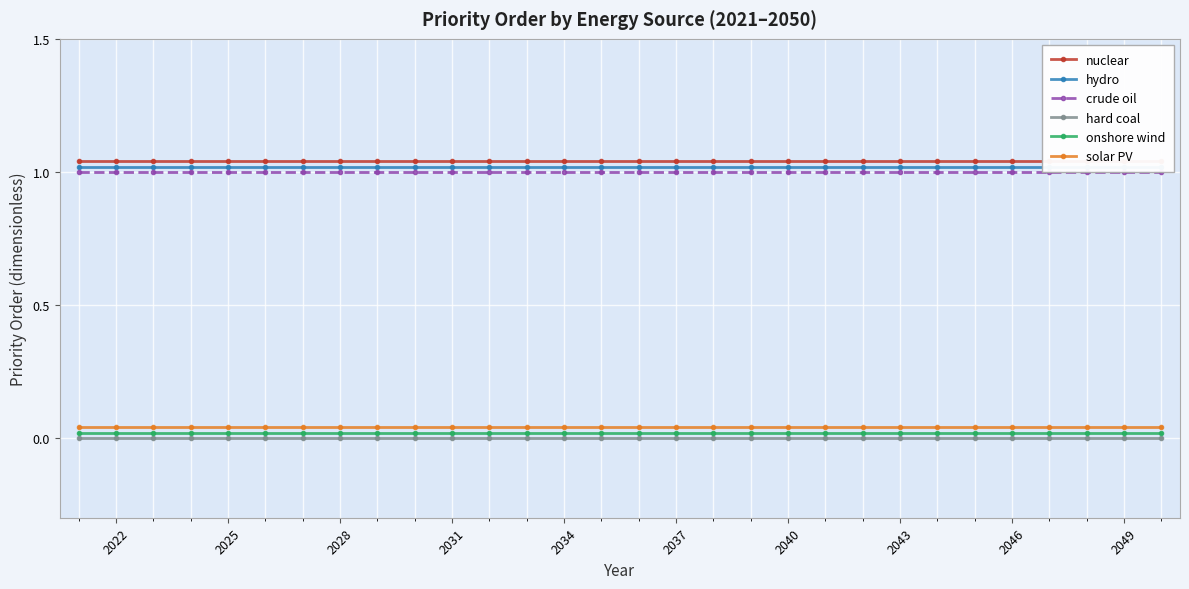

True or false: hard coal and nuclear cross at least once.

False